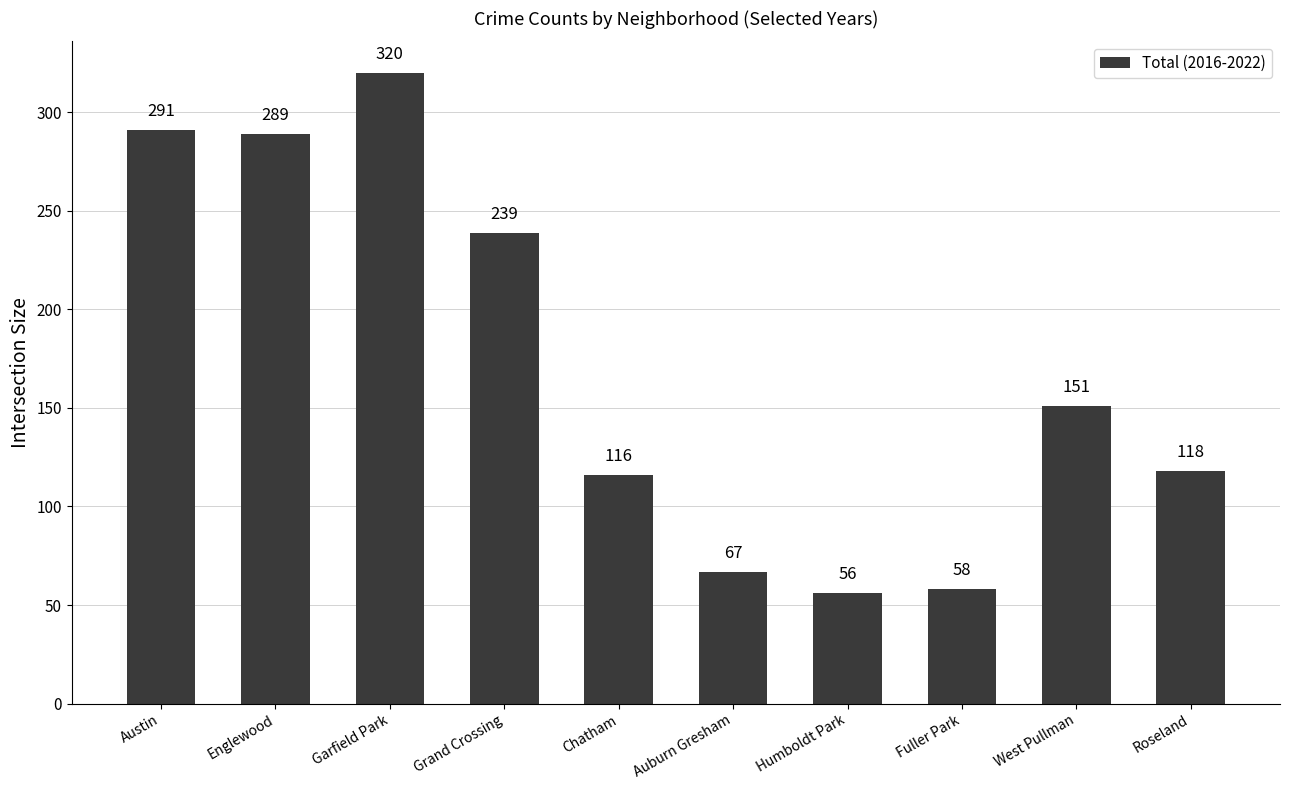

What is the approximate value at Garfield Park?

320